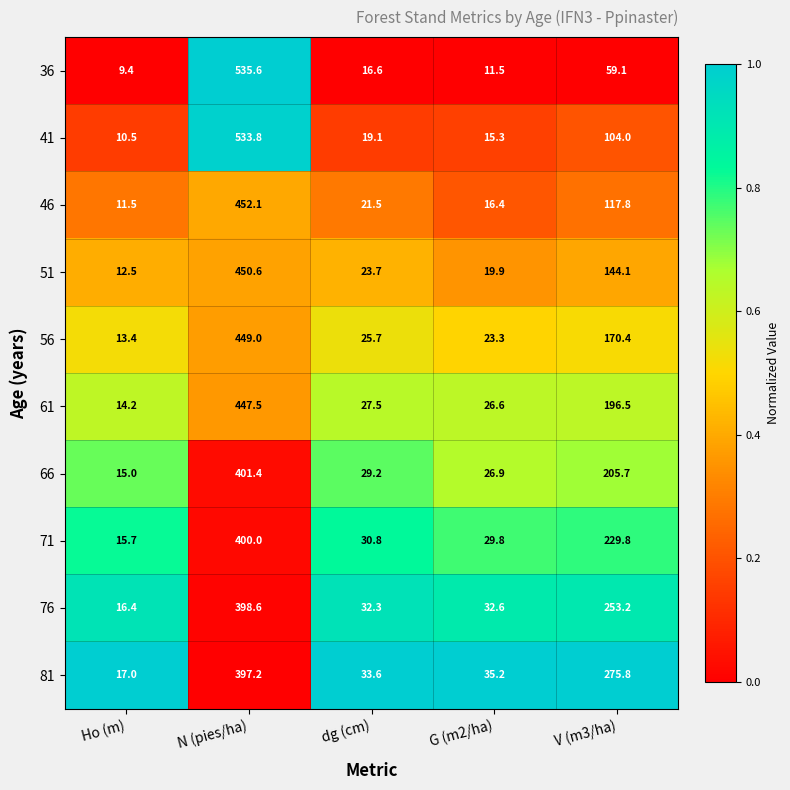

The 61 series shows 38.0 at G (m2/ha). True or false?

False